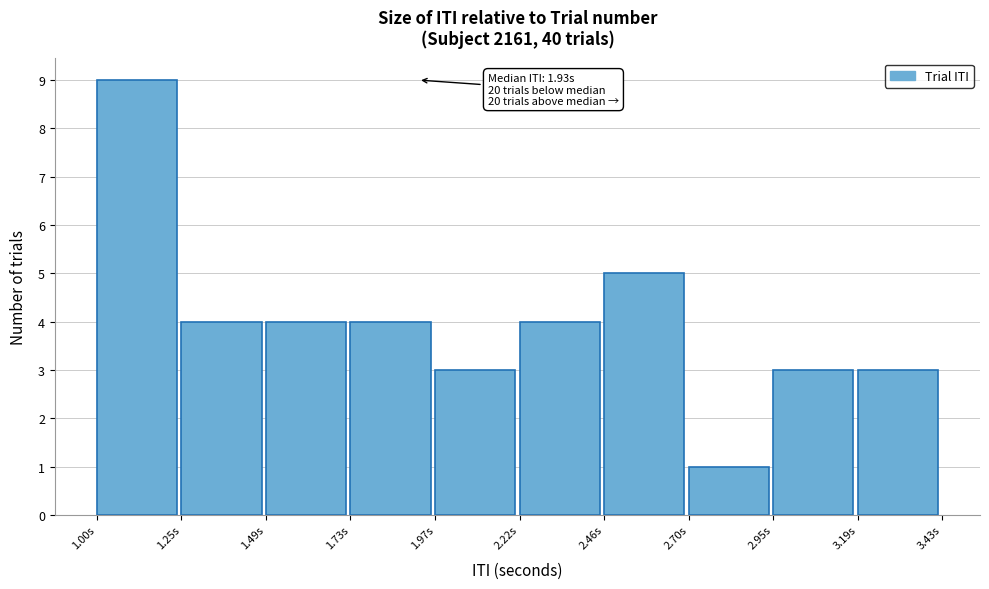

Over which range of the x-axis is the bar tallest?

1.00 to 1.25